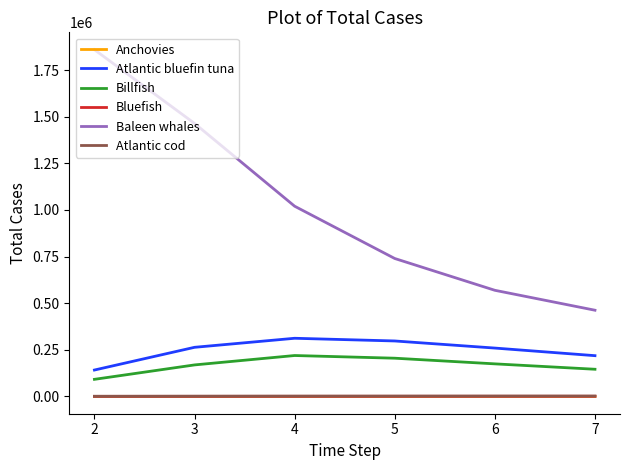

At how many categories does at least one series exceed 1174666?

2